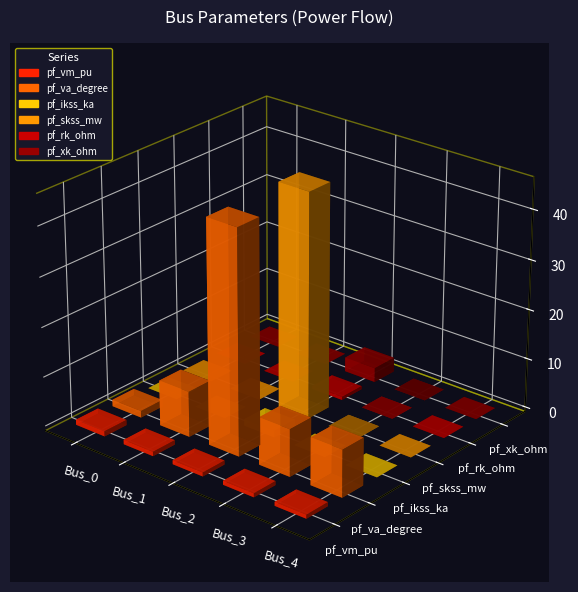

Is the value of pf_ikss_ka at Bus_1 greater than the value of pf_vm_pu at Bus_1?

No